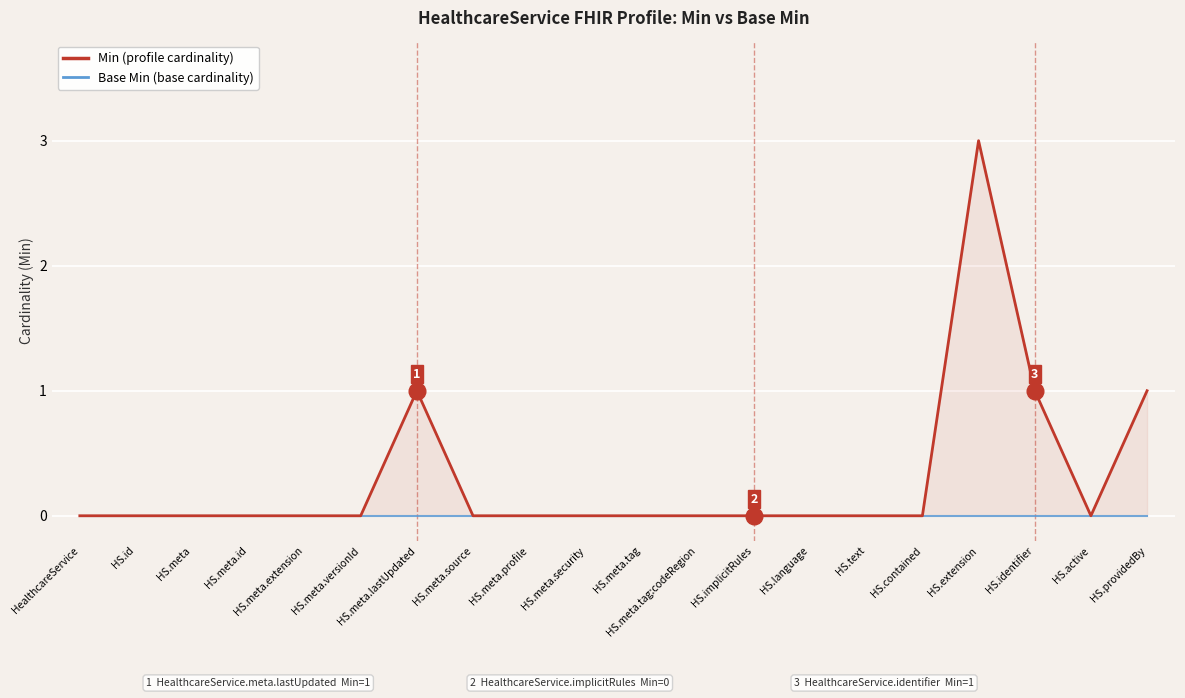

Reading right to left, extract all data points from this chart.

Min (profile cardinality): HS.providedBy=1	HS.active=0	HS.identifier=1	HS.extension=3	HS.contained=0	HS.text=0	HS.language=0	HS.implicitRules=0	HS.meta.tag:codeRegion=0	HS.meta.tag=0	HS.meta.security=0	HS.meta.profile=0	HS.meta.source=0	HS.meta.lastUpdated=1	HS.meta.versionId=0	HS.meta.extension=0	HS.meta.id=0	HS.meta=0	HS.id=0	HealthcareService=0
Base Min (base cardinality): HS.providedBy=0	HS.active=0	HS.identifier=0	HS.extension=0	HS.contained=0	HS.text=0	HS.language=0	HS.implicitRules=0	HS.meta.tag:codeRegion=0	HS.meta.tag=0	HS.meta.security=0	HS.meta.profile=0	HS.meta.source=0	HS.meta.lastUpdated=0	HS.meta.versionId=0	HS.meta.extension=0	HS.meta.id=0	HS.meta=0	HS.id=0	HealthcareService=0